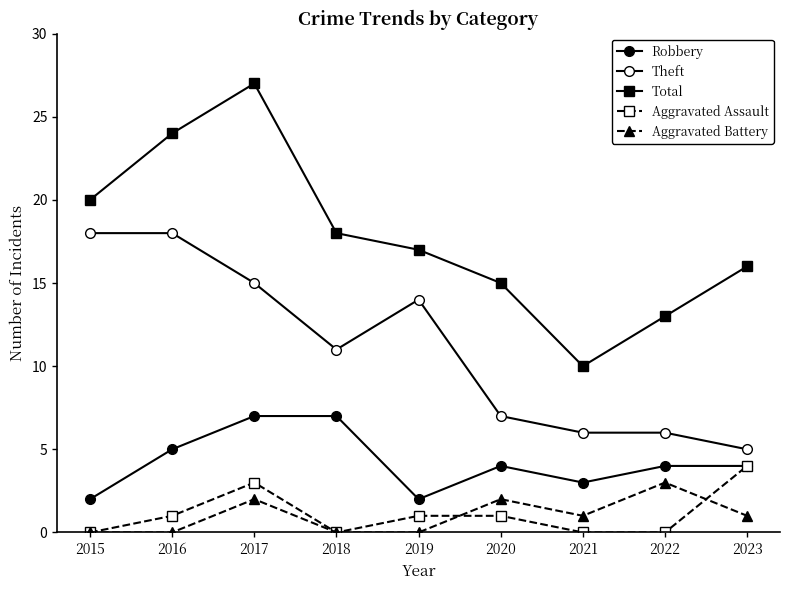

How many lines are shown in the chart?

5